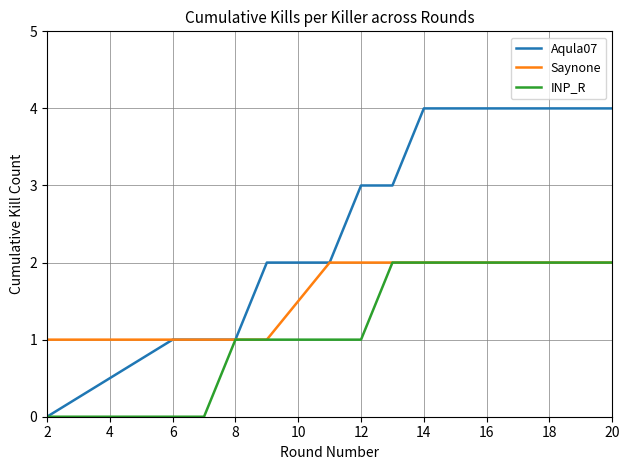

Which series has the largest total across all categories?

Aqula07